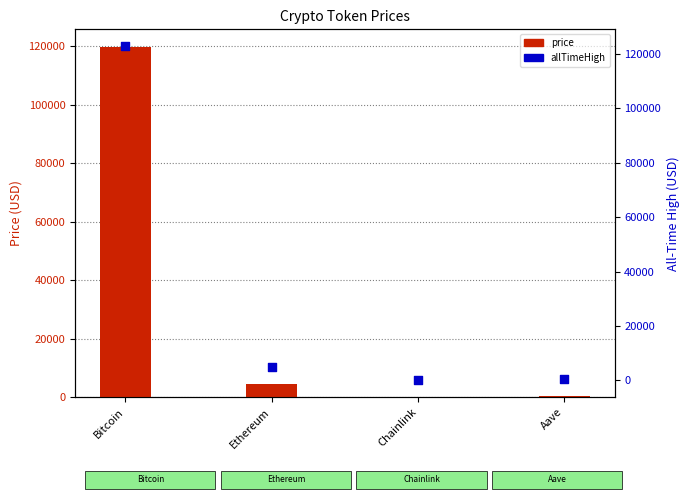

Is the value of allTimeHigh at Bitcoin greater than the value of price at Ethereum?

Yes